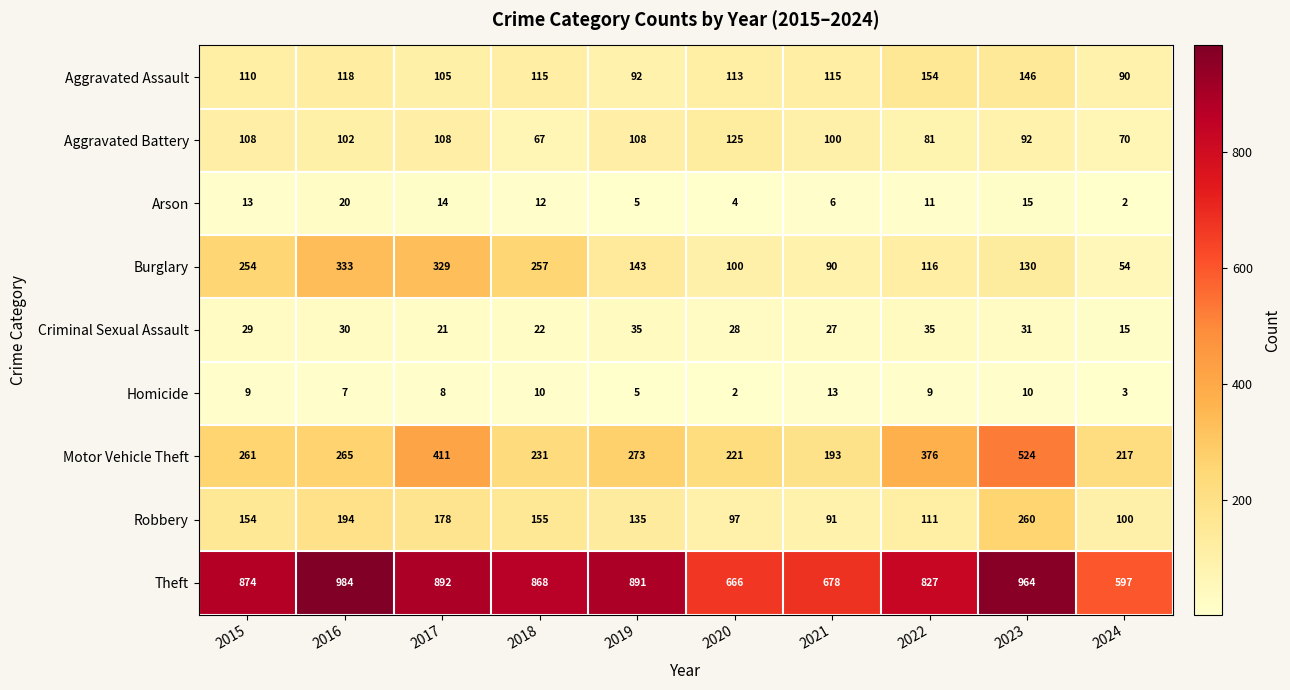

What is the greatest value displayed?

984